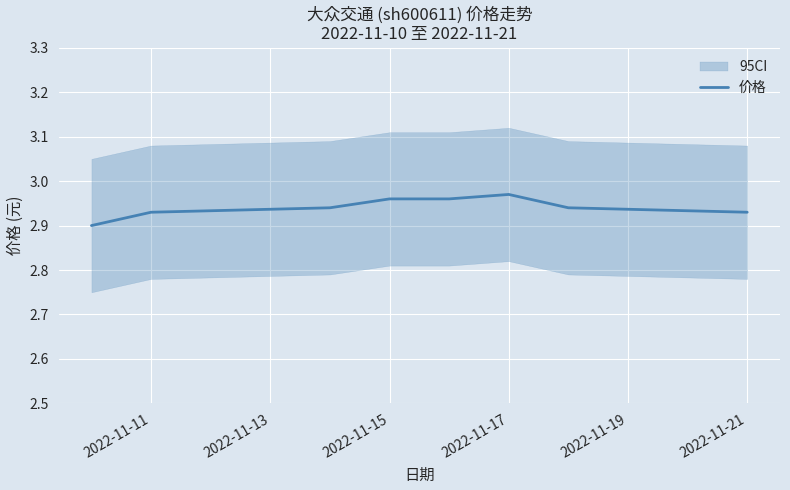

What is the value of the 8th point from the left?

2.9